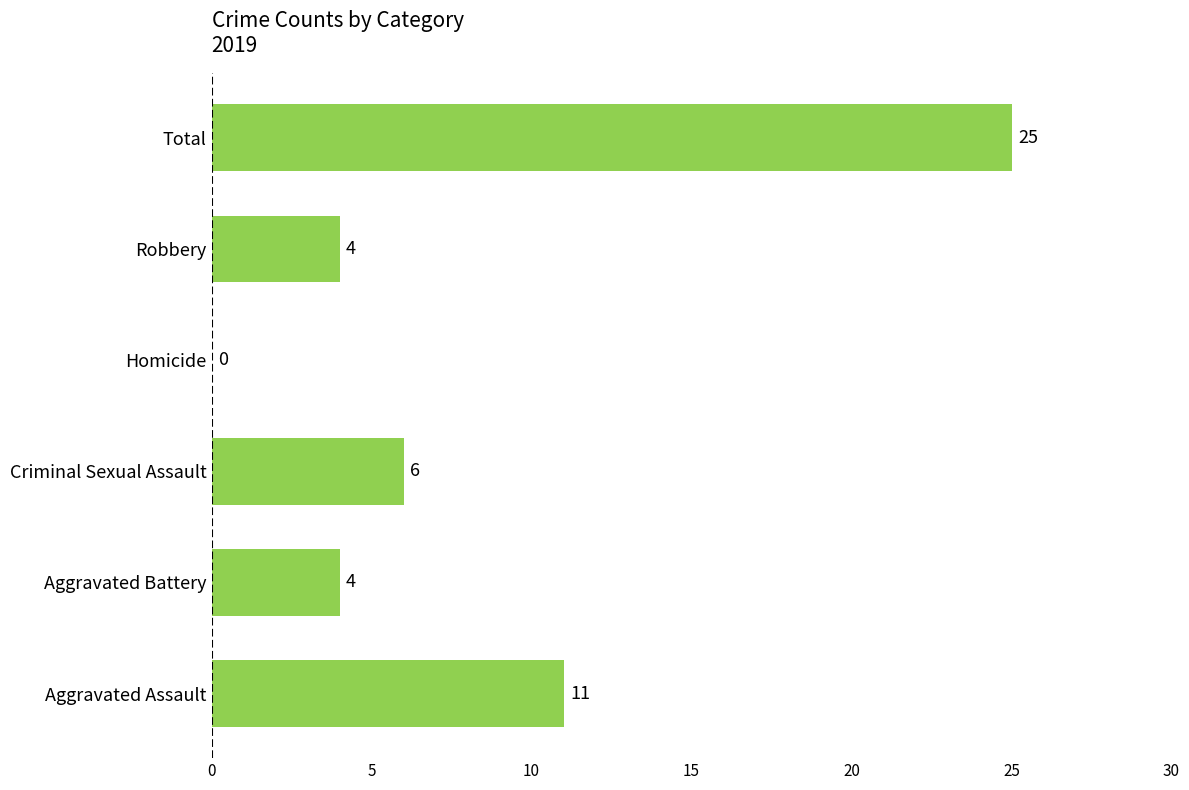

True or false: the data shows 11 at Aggravated Assault.

True